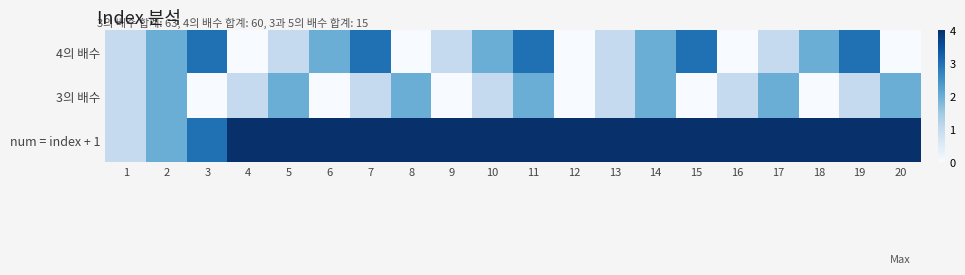

Reading left to right, list all the values displayed in this chart.

num = index + 1: 1=1	2=2	3=3	4=4	5=5	6=6	7=7	8=8	9=9	10=10	11=11	12=12	13=13	14=14	15=15	16=16	17=17	18=18	19=19	20=20
3의 배수: 1=1	2=2	3=0	4=1	5=2	6=0	7=1	8=2	9=0	10=1	11=2	12=0	13=1	14=2	15=0	16=1	17=2	18=0	19=1	20=2
4의 배수: 1=1	2=2	3=3	4=0	5=1	6=2	7=3	8=0	9=1	10=2	11=3	12=0	13=1	14=2	15=3	16=0	17=1	18=2	19=3	20=0